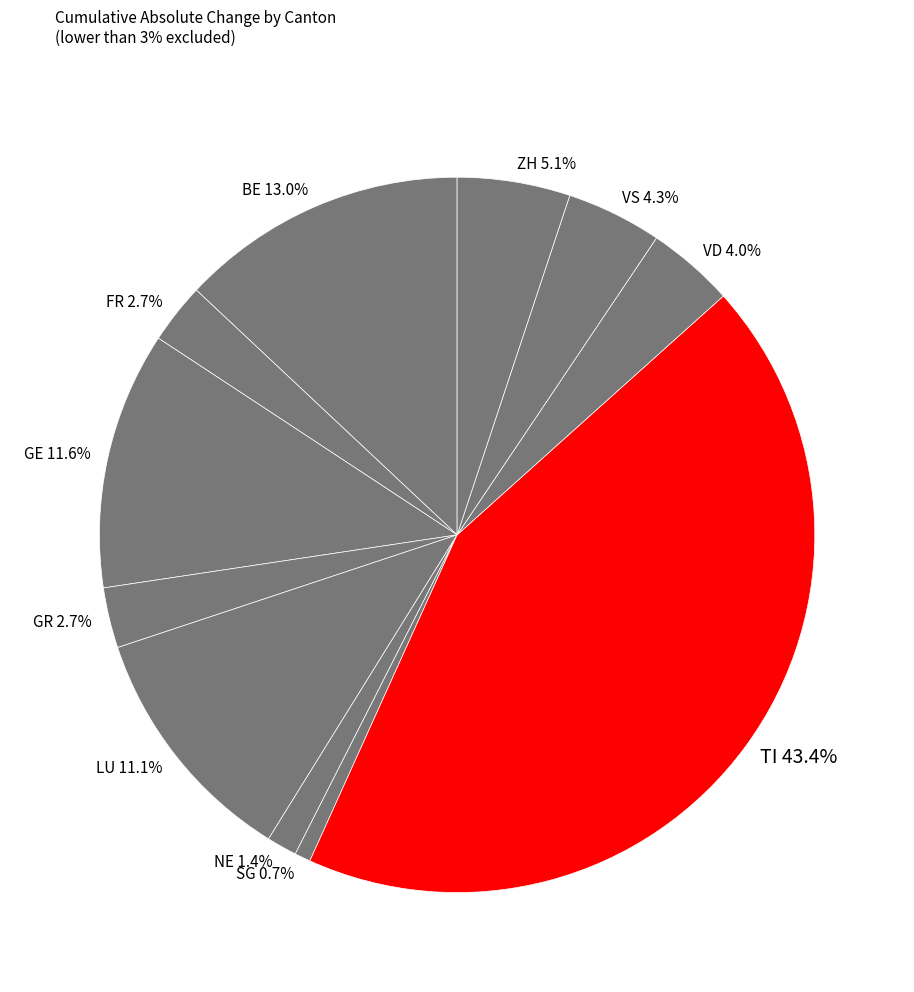

How many slices are in this pie chart?

11